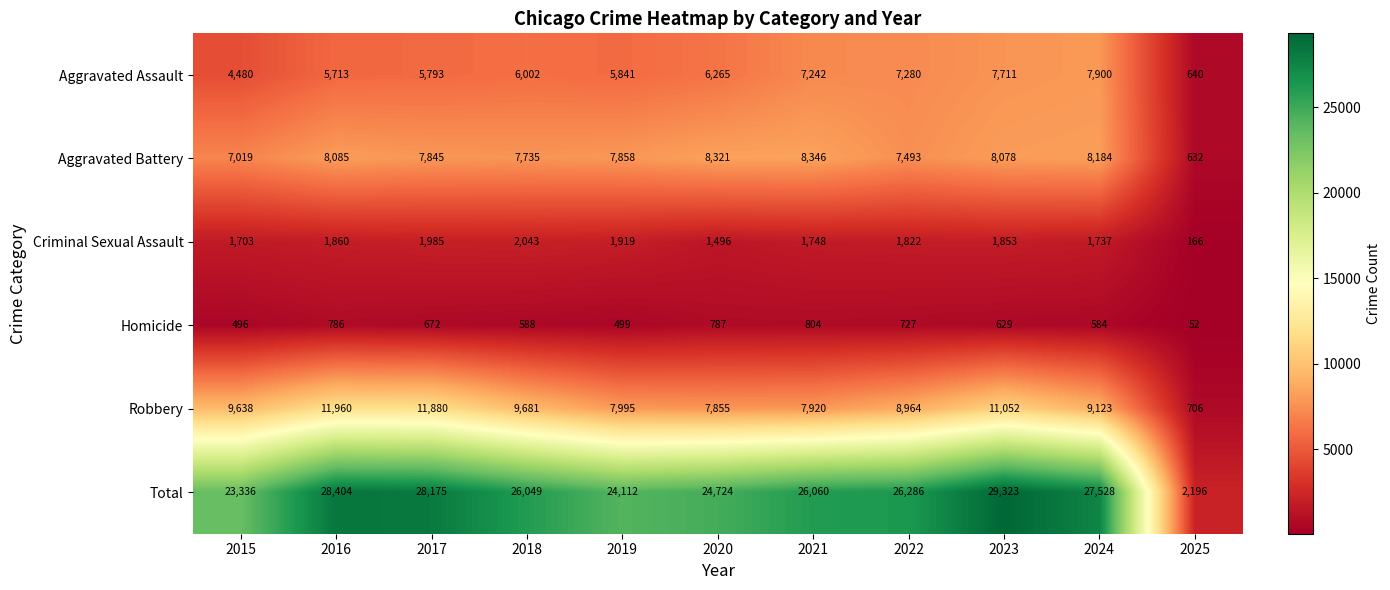

How many distinct data groups are displayed?

6